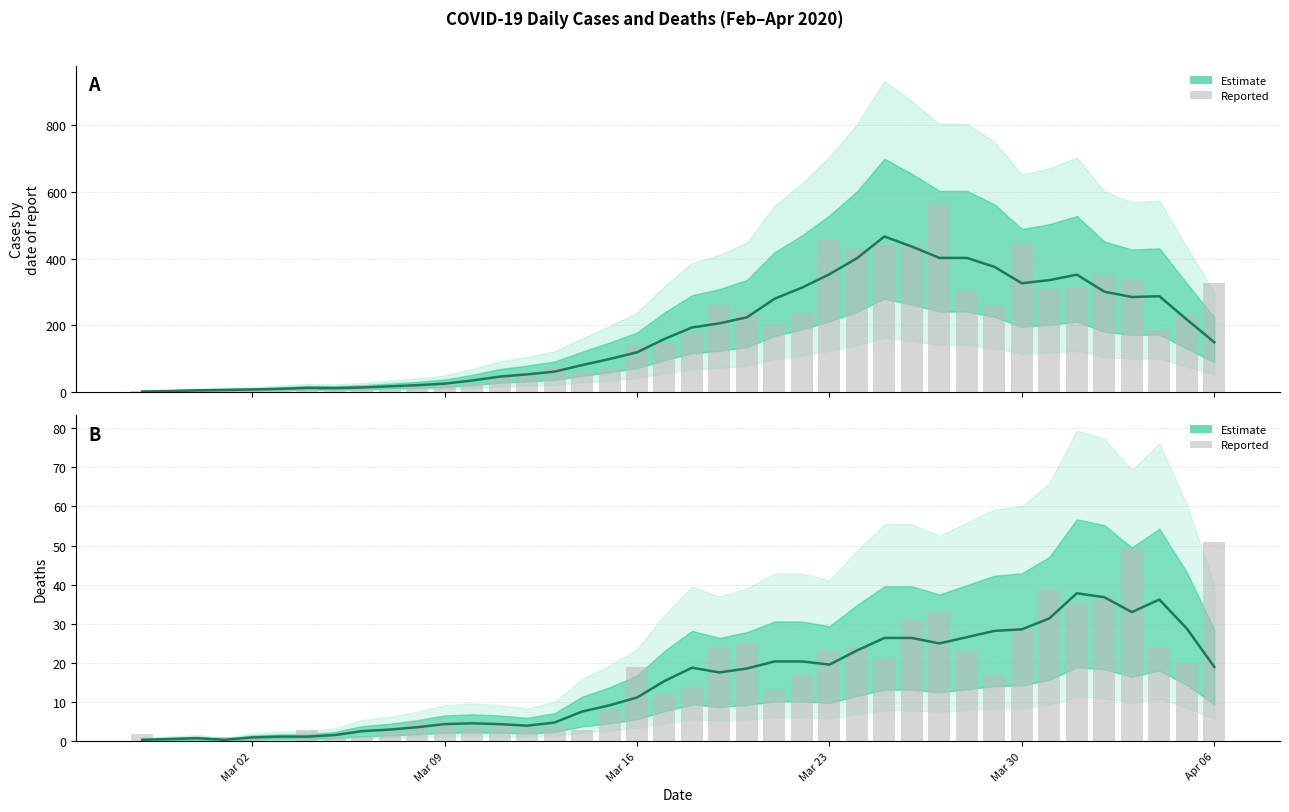

The Estimate (mean) series shows 16.2 at 30. True or false?

False